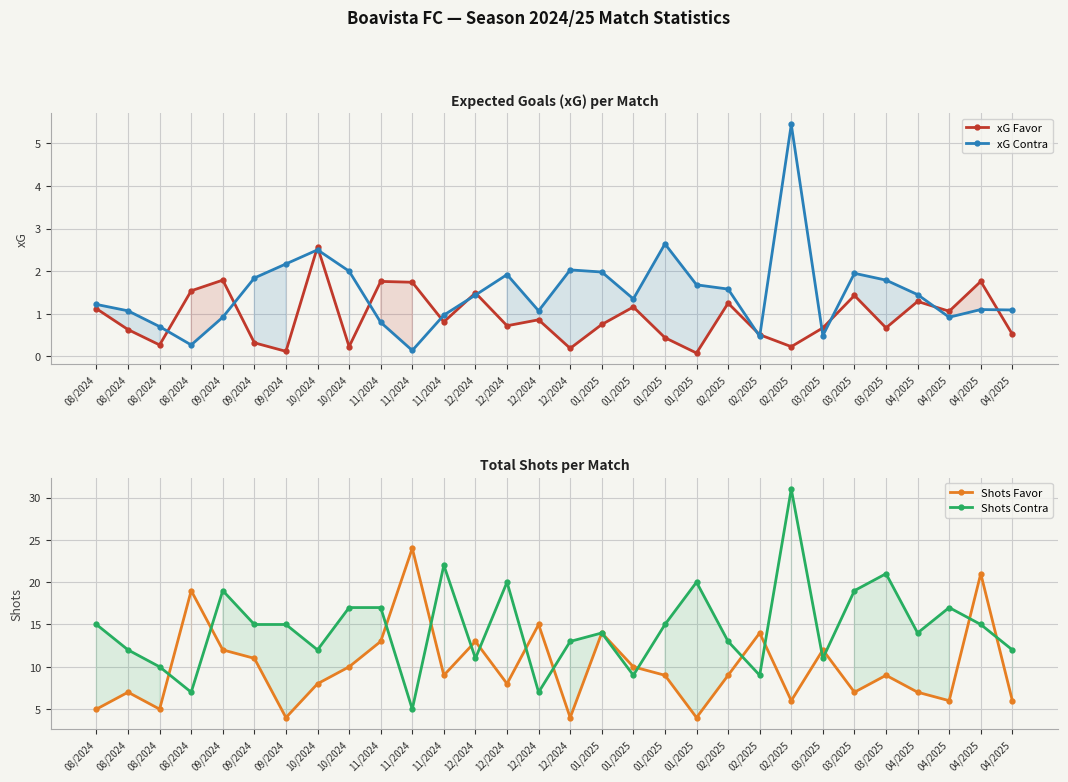

What is the sum of all Shots Contra values?

437.0